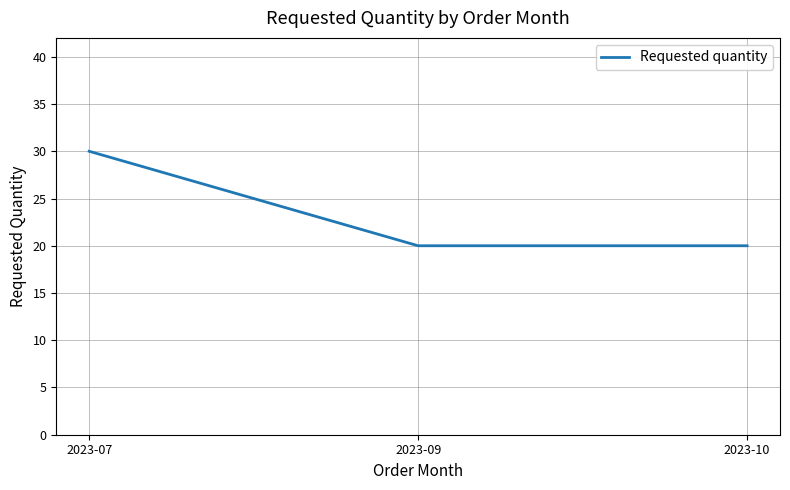

What is the average value?

23